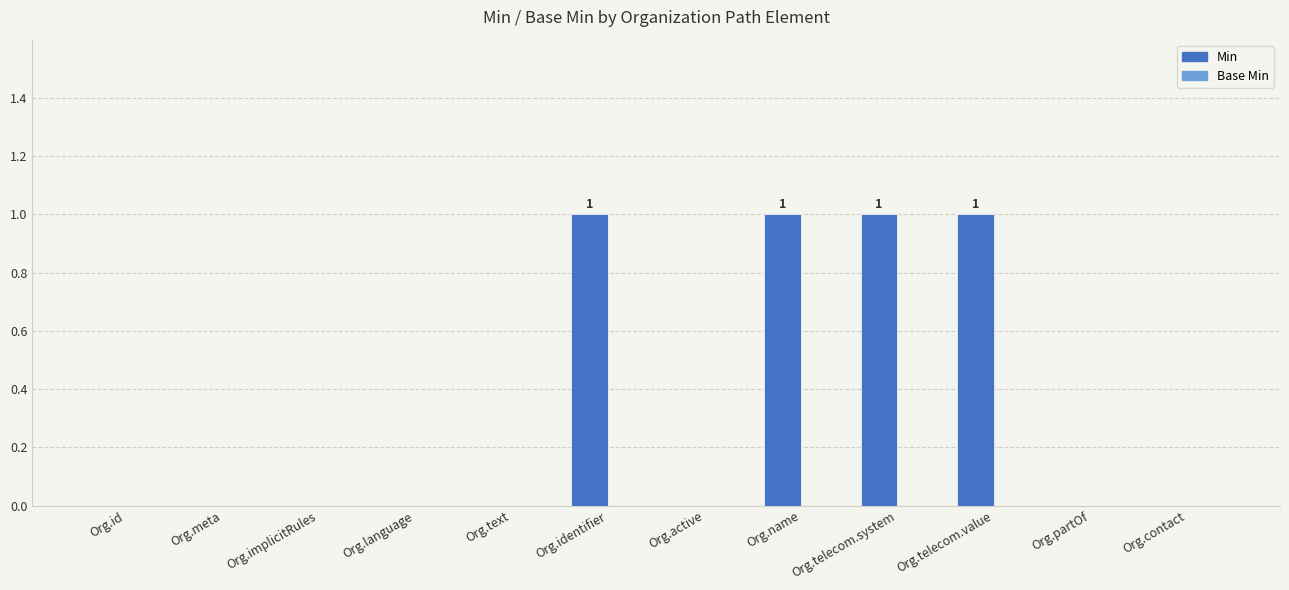

How many categories are shown in the chart?

12